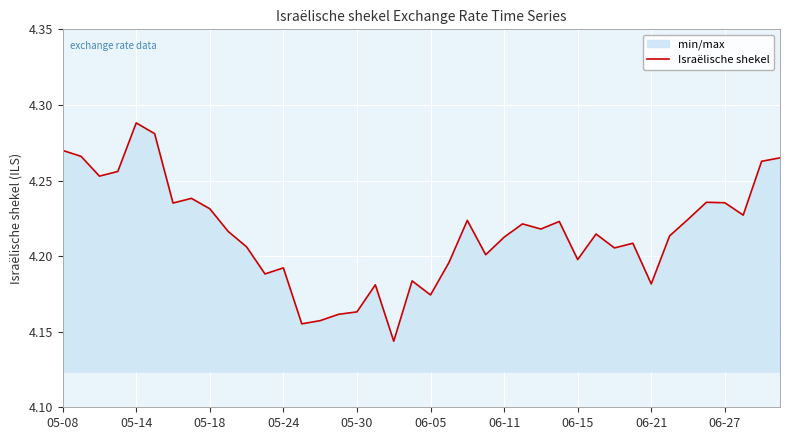

True or false: the data shows 4.2 at 06-15.

True